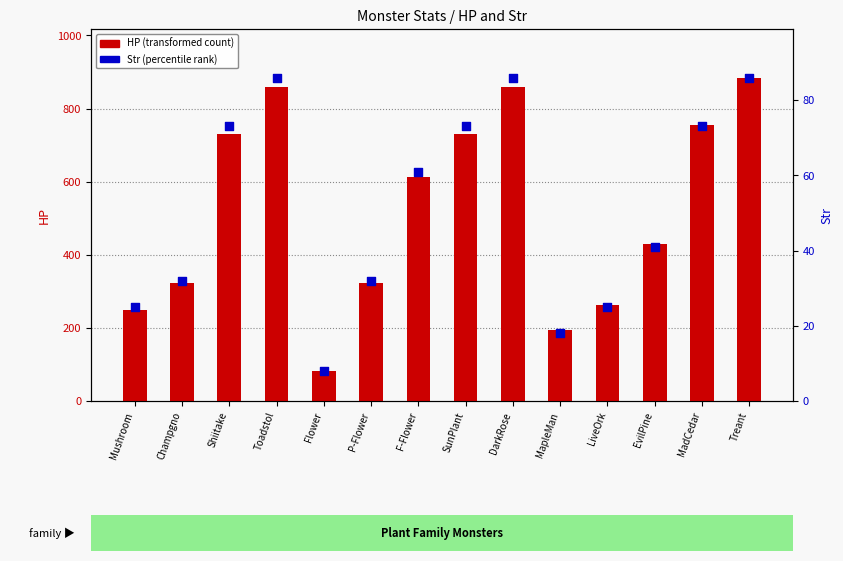

At which category is the sum across all series the highest?

Treant